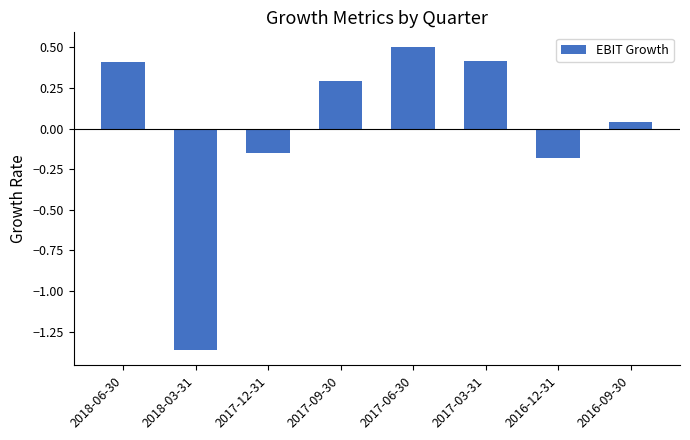

At which category does the chart reach its peak across all series?

2017-06-30